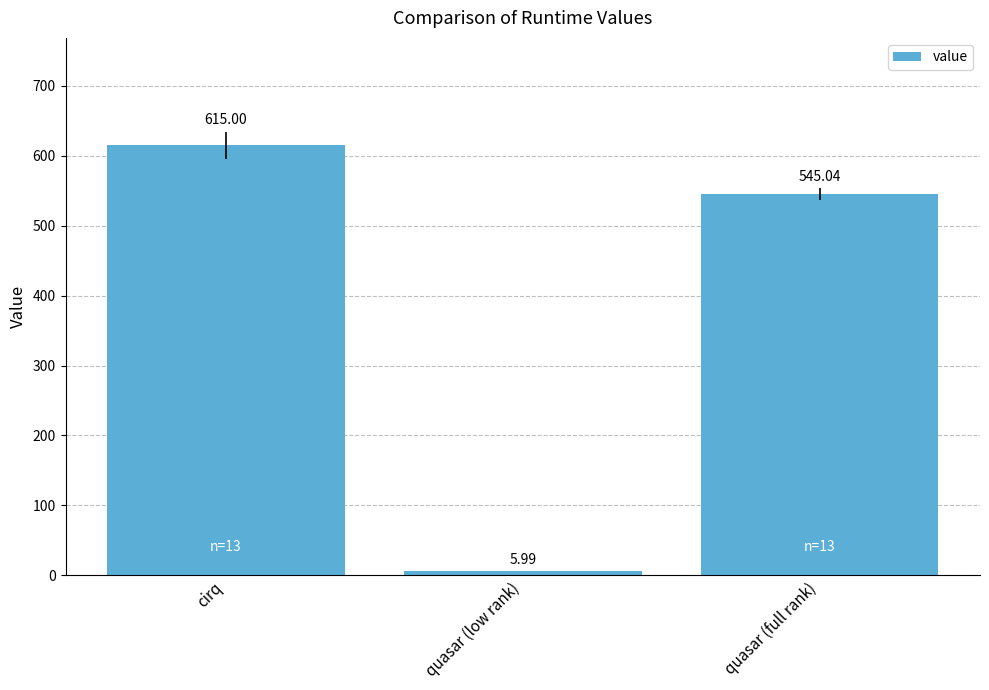

What is the minimum value shown in the chart?

6.0